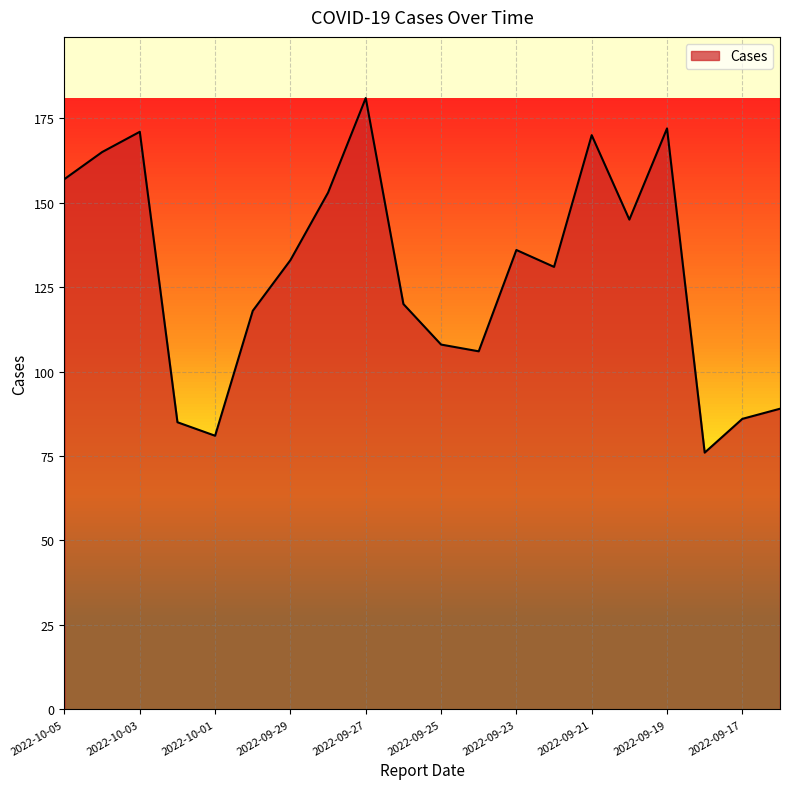

What is the minimum value shown in the chart?

76